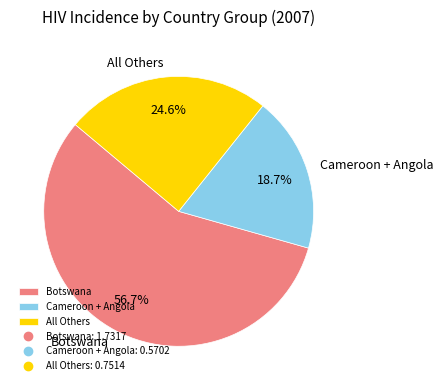

Is there a majority slice in this chart?

Yes